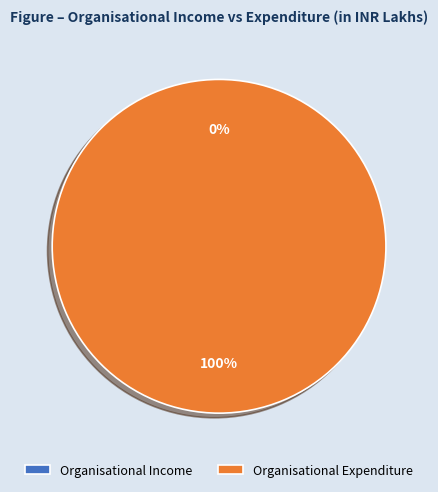

Is there a majority slice in this chart?

Yes